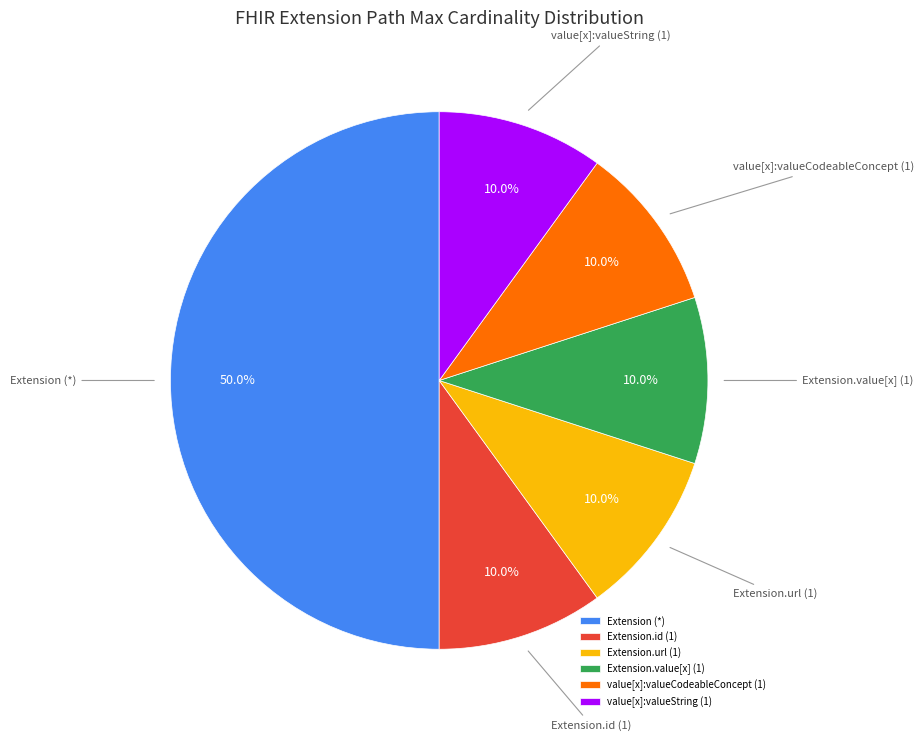

Does Extension.id (1) account for over 50% of the chart?

No